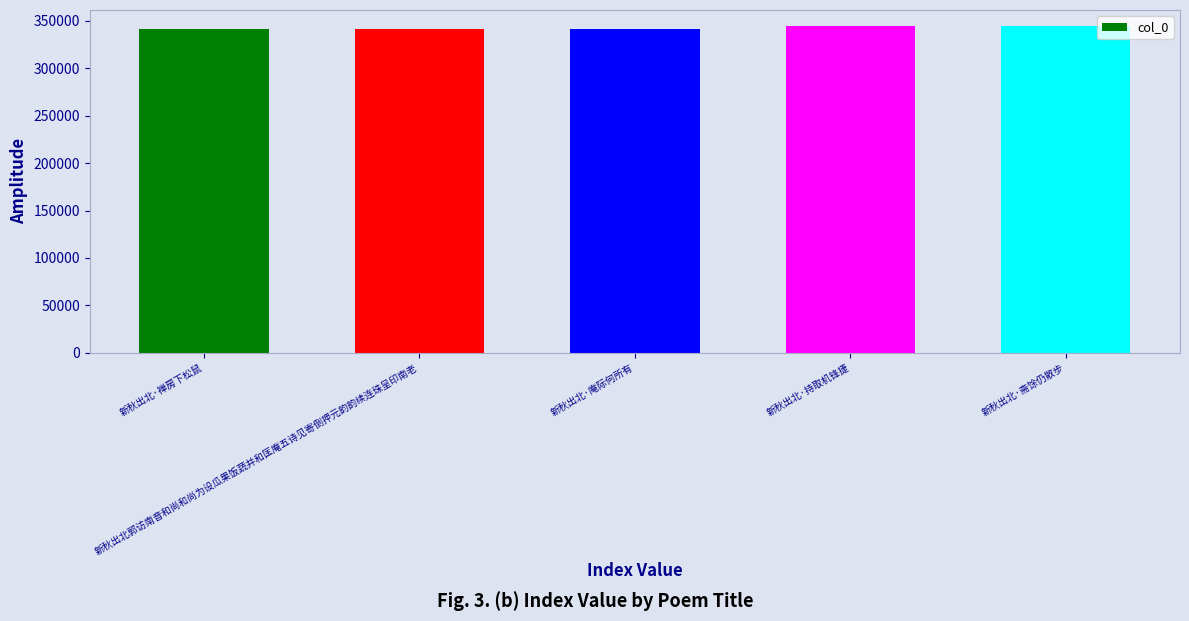

The value at 新秋出北·庵际何所有 is 341525. True or false?

True